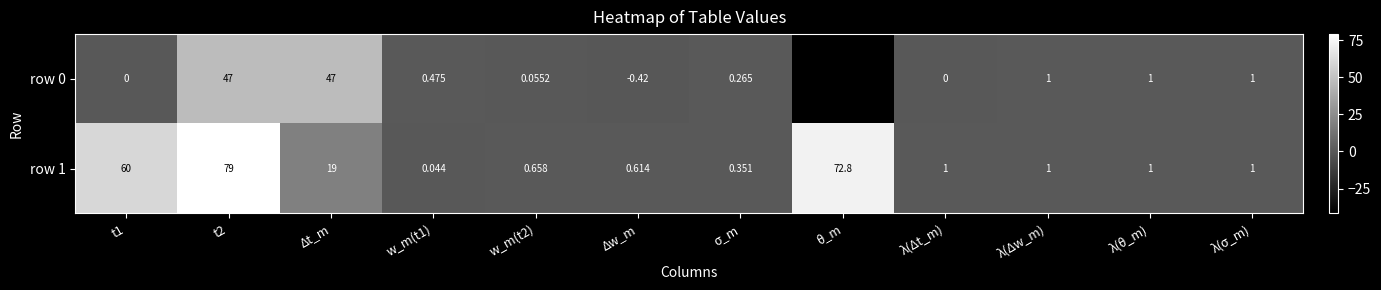

At which label is row 1 closest to 39?

Δt_m